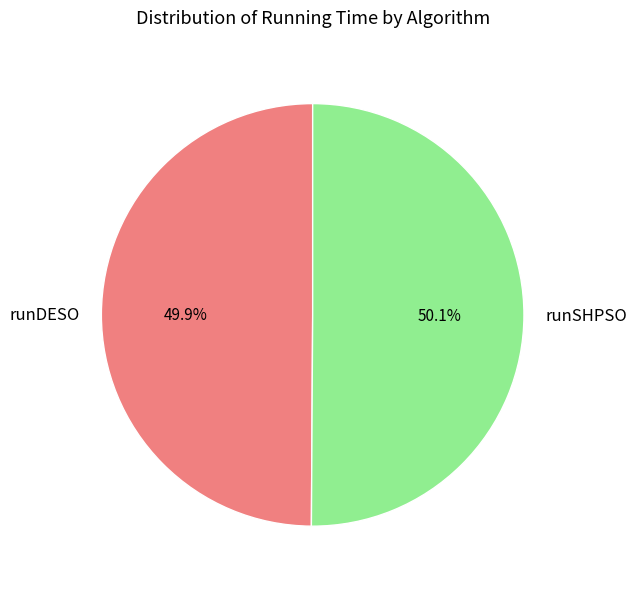

The runSHPSO slice represents 50% of the pie. True or false?

True